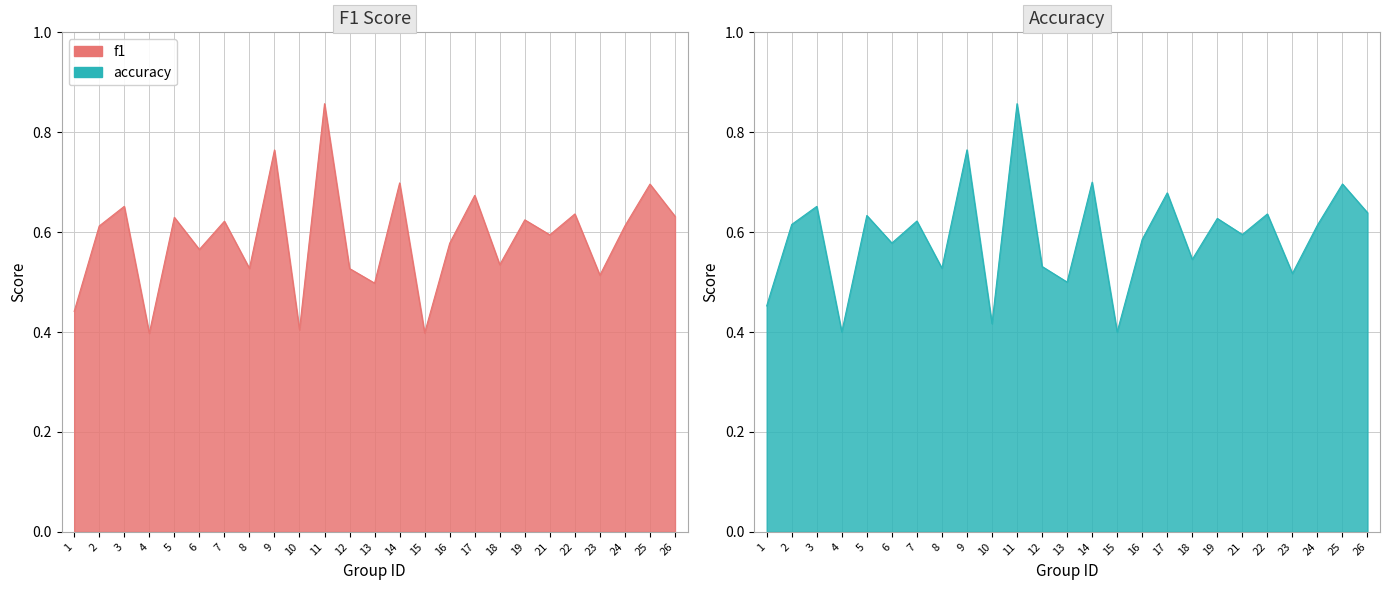

What value does the accuracy series have at 5?

0.6